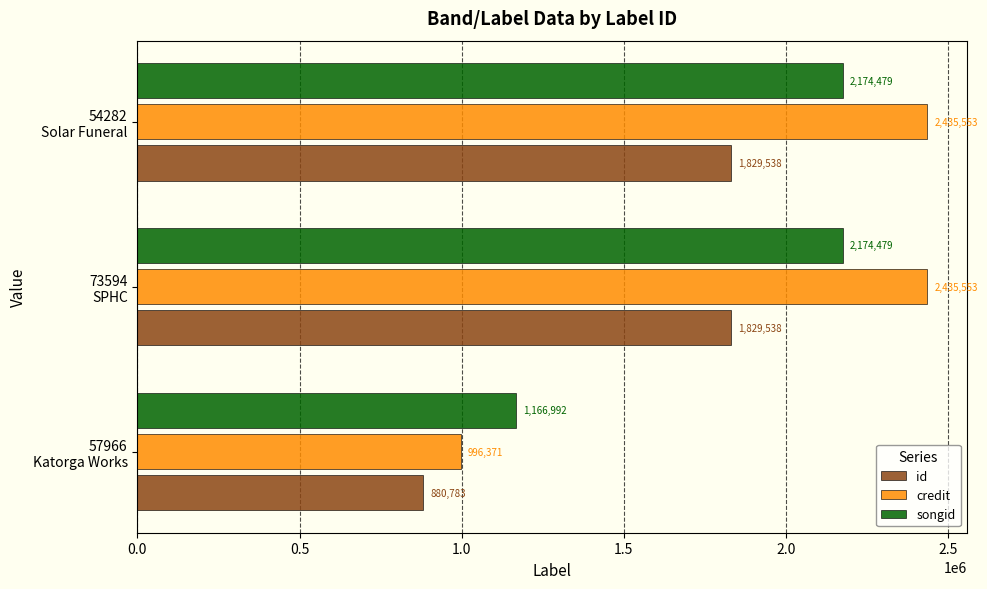

Which series has the widest spread of values?

credit